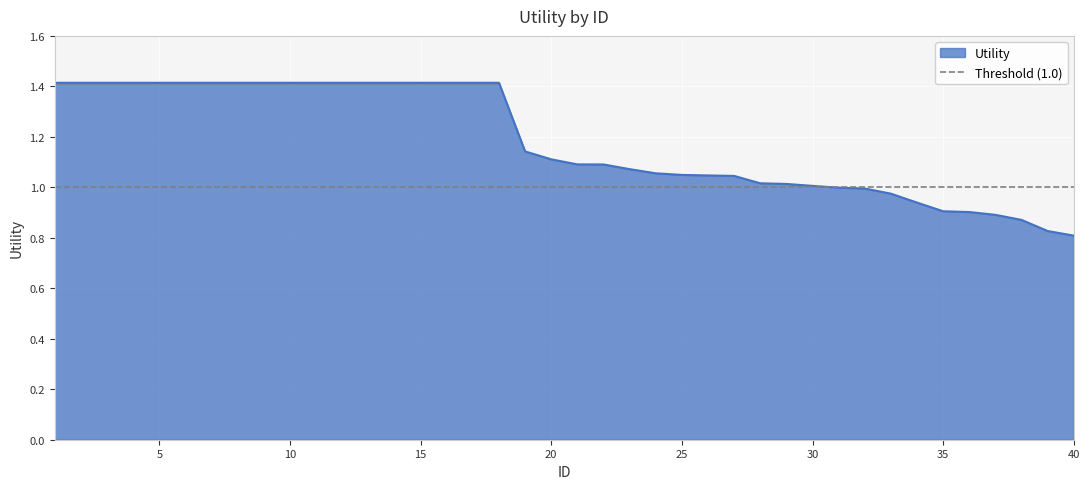

The chart shows a value of 0.8 at 39. True or false?

True